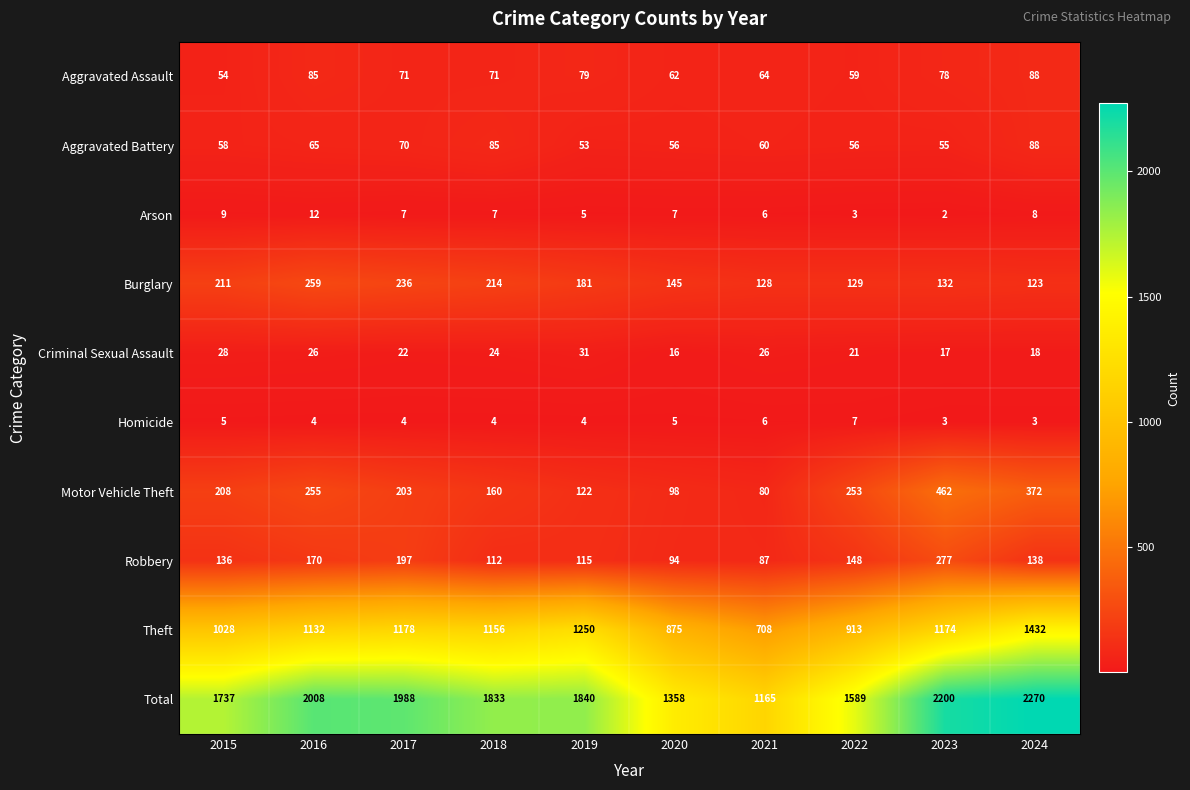

At 2022, list the series in order from smallest to largest.

Arson, Homicide, Criminal Sexual Assault, Aggravated Battery, Aggravated Assault, Burglary, Robbery, Motor Vehicle Theft, Theft, Total